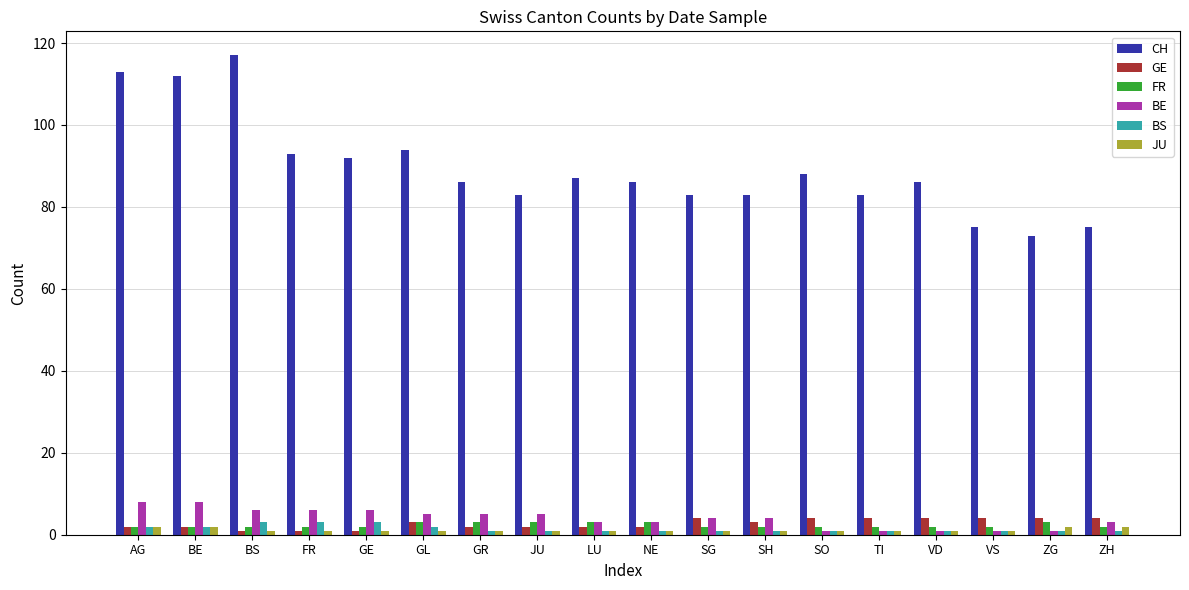

What is the difference between the second highest and second lowest values in the GE series?

3